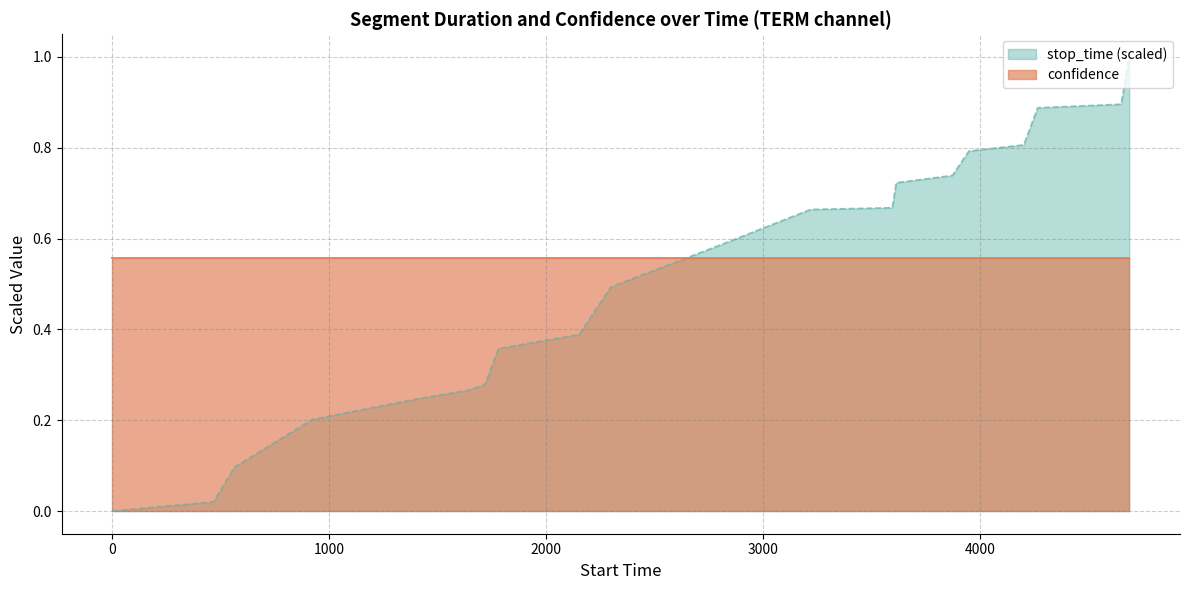

Rank the categories by value from highest to lowest.

4688, 4651, 4266, 4202, 3949, 3873, 3614, 3596, 3219, 2793, 2299, 2152, 1780, 1718, 1636, 1418, 922, 563, 467, 1